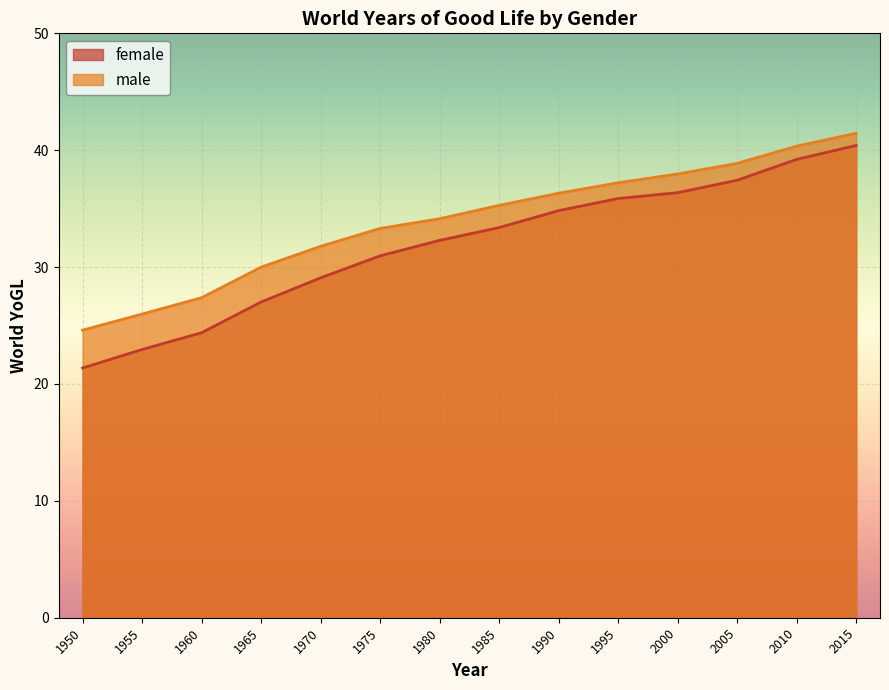

At which category does the chart reach its minimum across all series?

1950